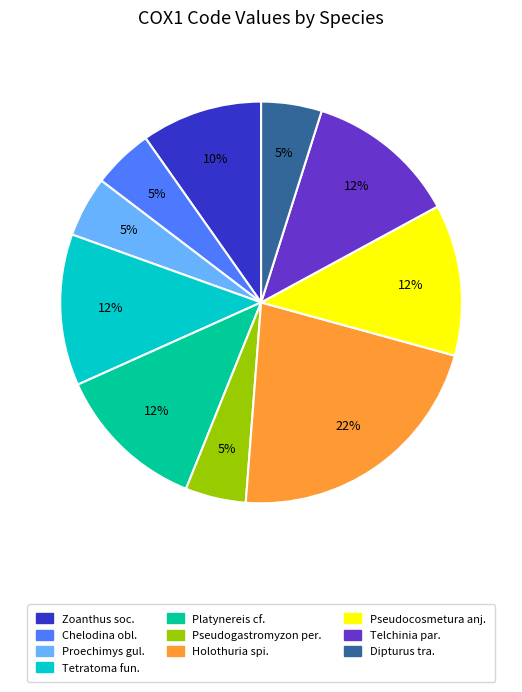

To the nearest percent, what is the difference between the largest and smallest slice percentages?

17%